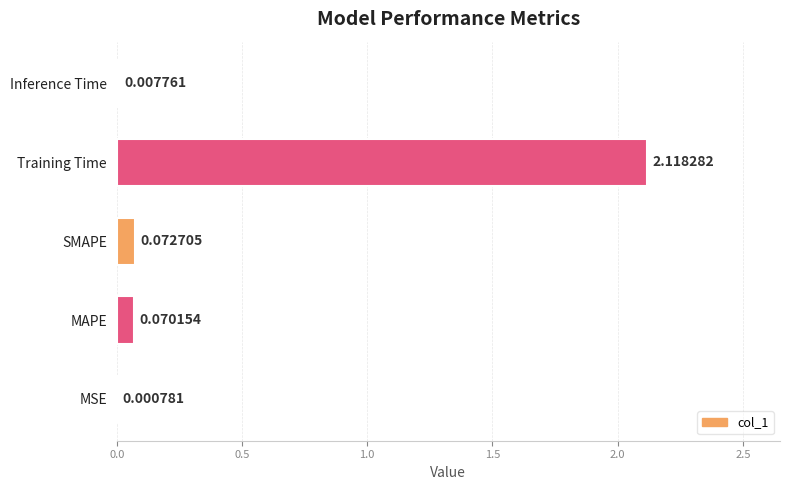

Which has a higher value, Training Time or SMAPE?

Training Time